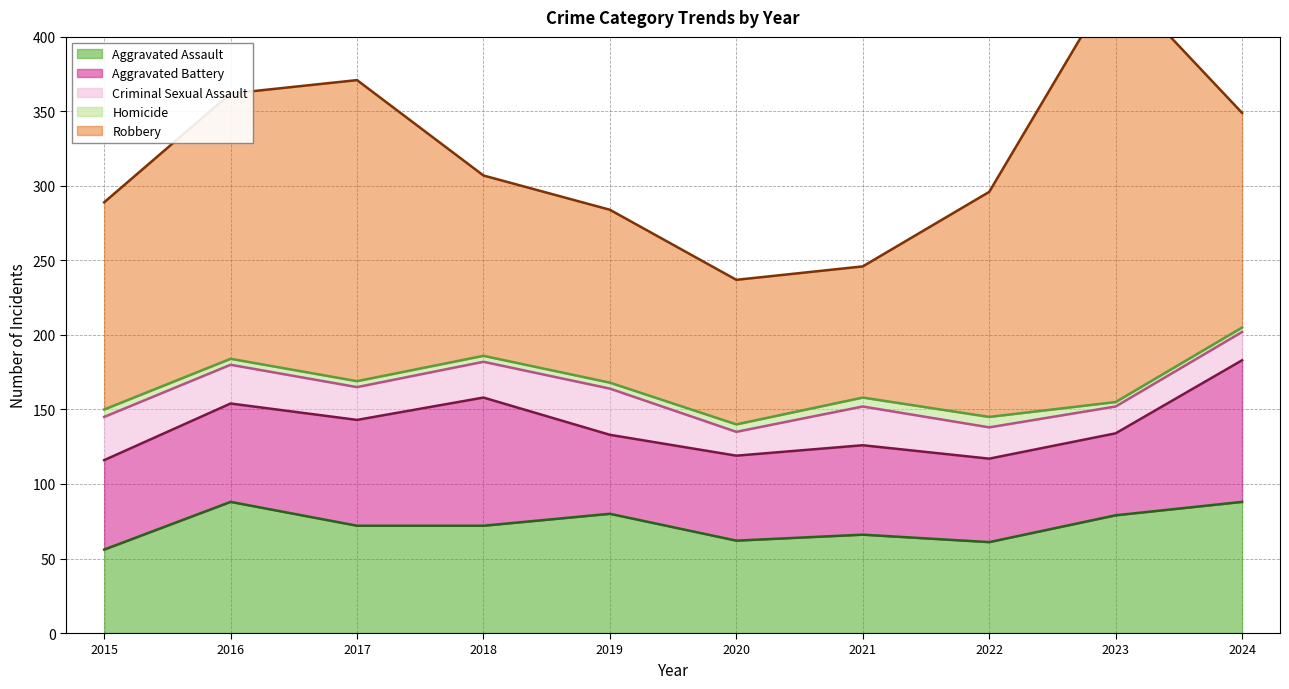

Reading left to right, transcribe all the data shown in this chart.

Aggravated Assault: 2015=56	2016=88	2017=72	2018=72	2019=80	2020=62	2021=66	2022=61	2023=79	2024=88
Aggravated Battery: 2015=60	2016=66	2017=71	2018=86	2019=53	2020=57	2021=60	2022=56	2023=55	2024=95
Criminal Sexual Assault: 2015=29	2016=26	2017=22	2018=24	2019=31	2020=16	2021=26	2022=21	2023=18	2024=19
Homicide: 2015=5	2016=4	2017=4	2018=4	2019=4	2020=5	2021=6	2022=7	2023=3	2024=3
Robbery: 2015=139	2016=178	2017=202	2018=121	2019=116	2020=97	2021=88	2022=151	2023=284	2024=144